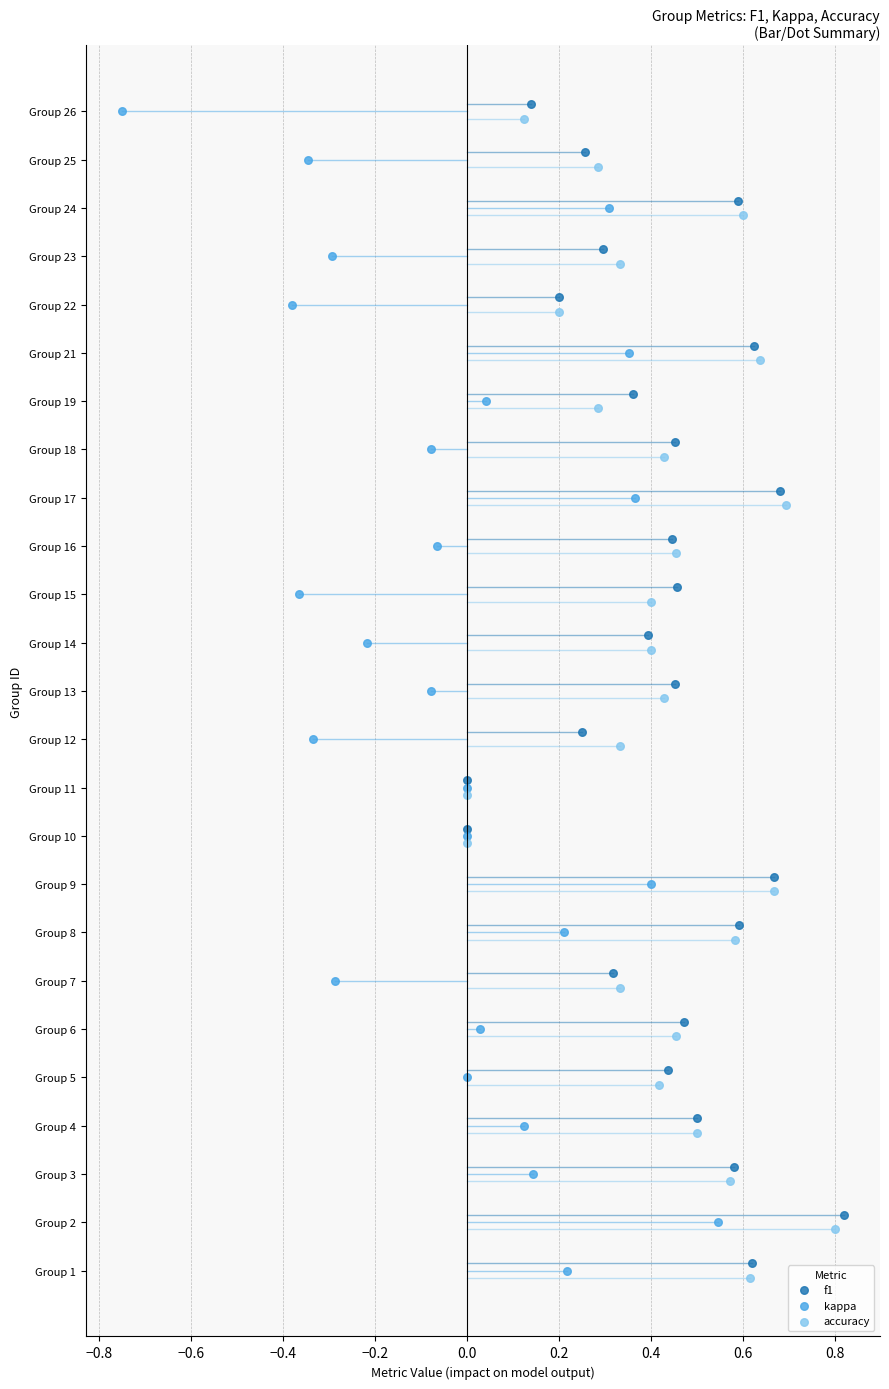

What are all the series names shown in the legend?

f1, kappa, accuracy